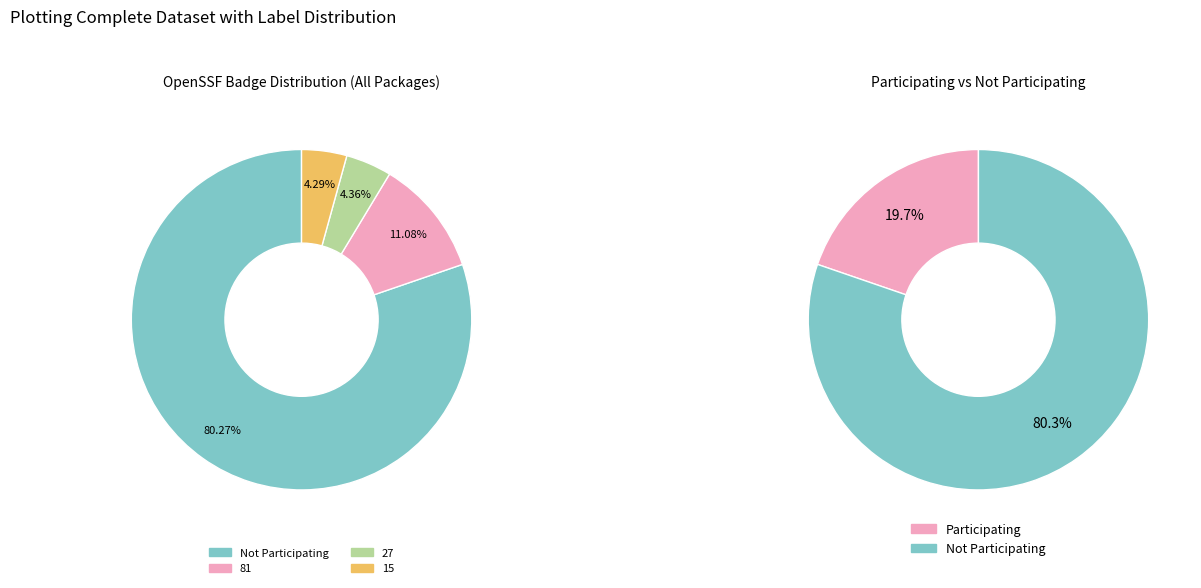

What percentage is the 81 slice, to the nearest percent?

11%